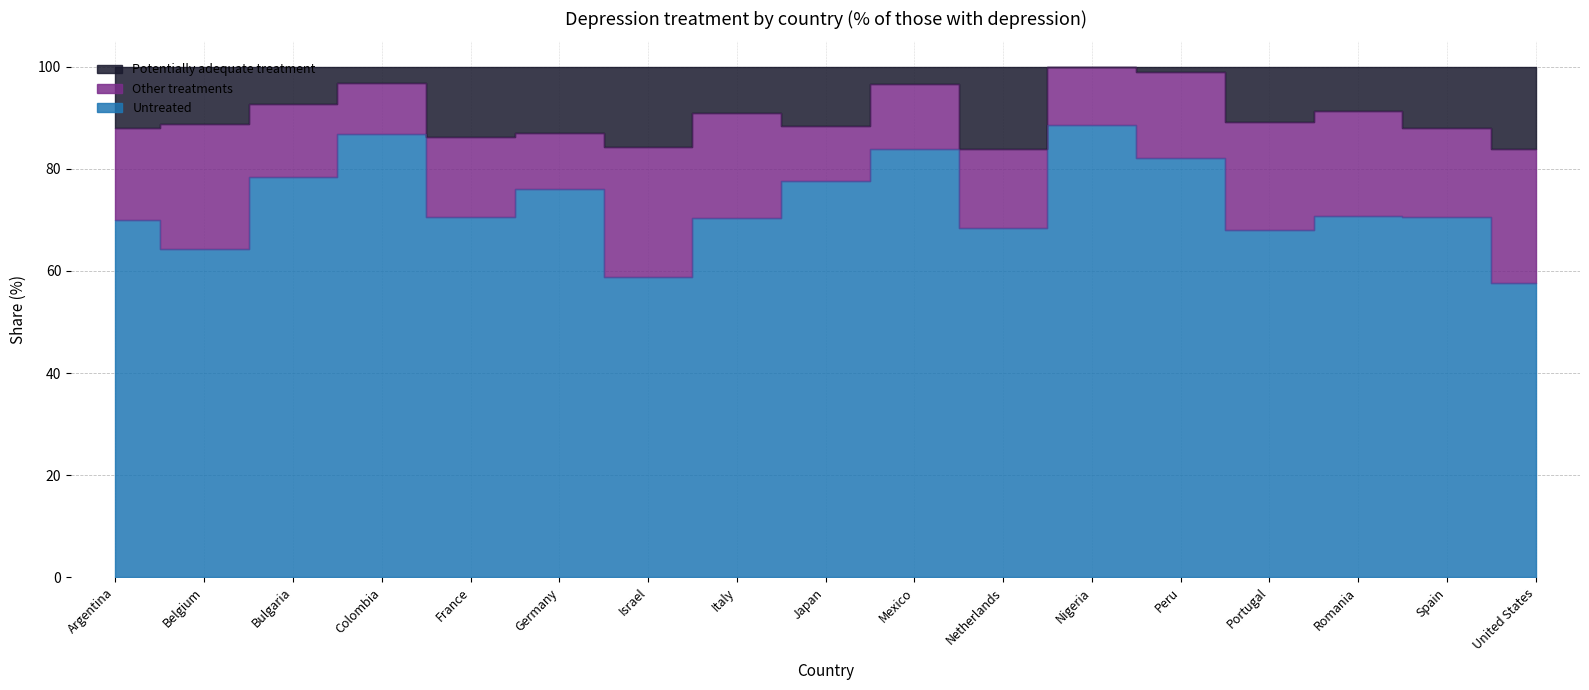

What is the smallest value displayed?

57.7